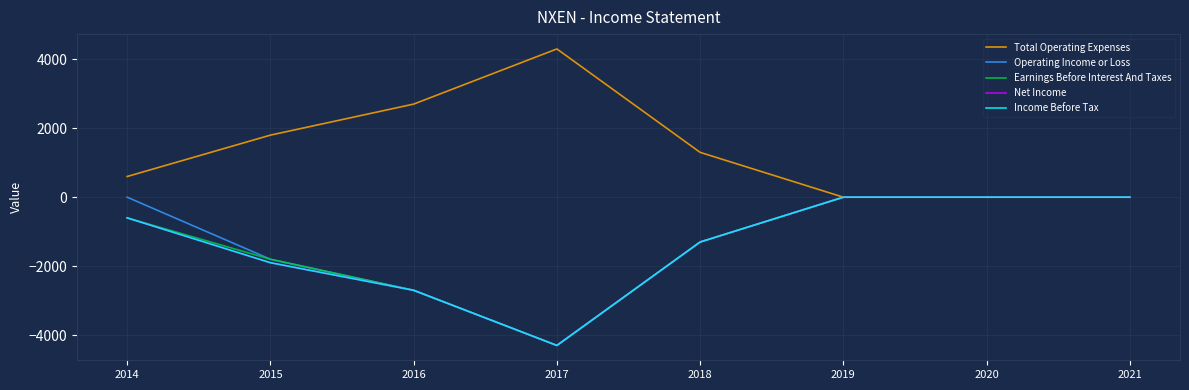

Reading left to right, extract all data points from this chart.

Total Operating Expenses: 600	1800	2700	4300	1300	0	0	0
Operating Income or Loss: 0	-1800	-2700	-4300	-1300	0	0	0
Earnings Before Interest And Taxes: -600	-1800	-2700	-4300	-1300	0	0	0
Net Income: -600	-1900	-2700	-4300	-1300	0	0	0
Income Before Tax: -600	-1900	-2700	-4300	-1300	0	0	0